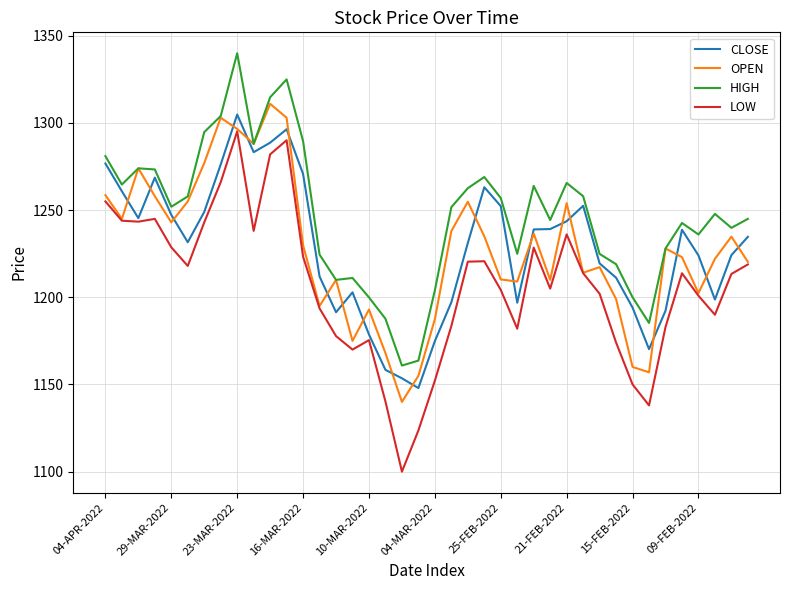

What is the difference between the second highest and second lowest values in the HIGH series?

161.3